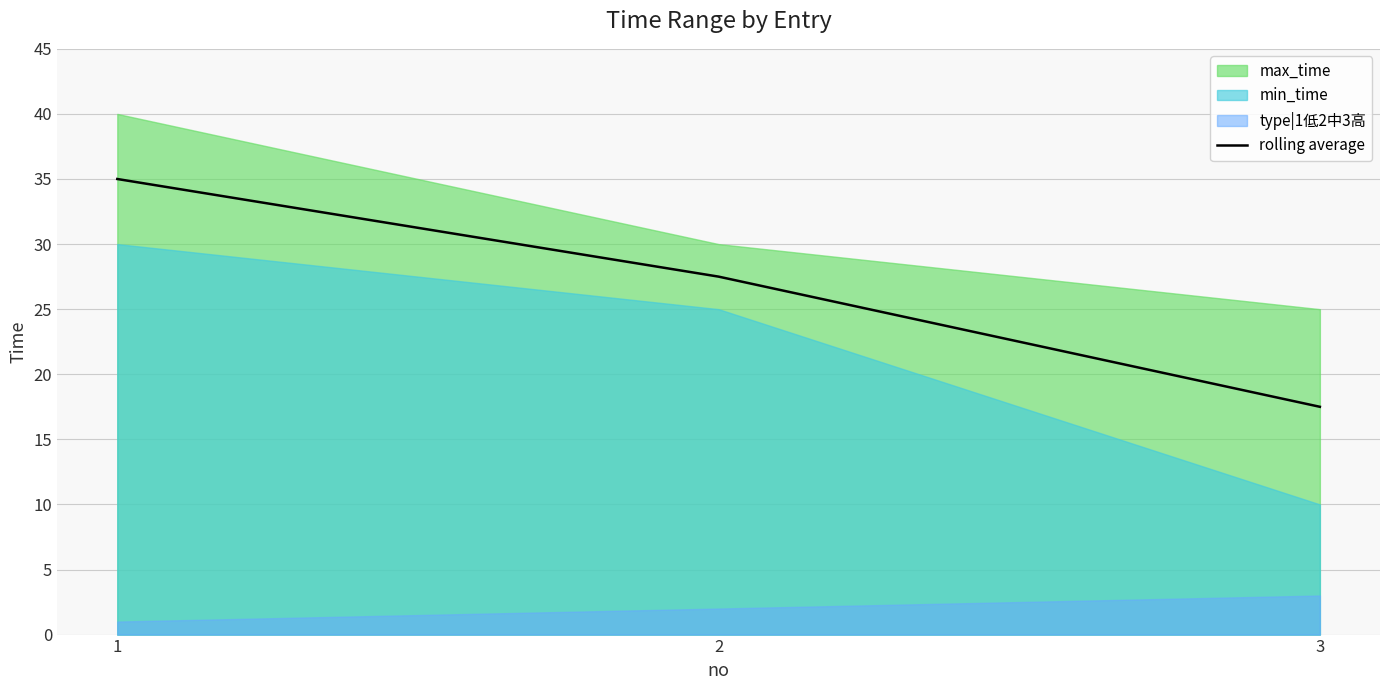

How many lines are shown in the chart?

1